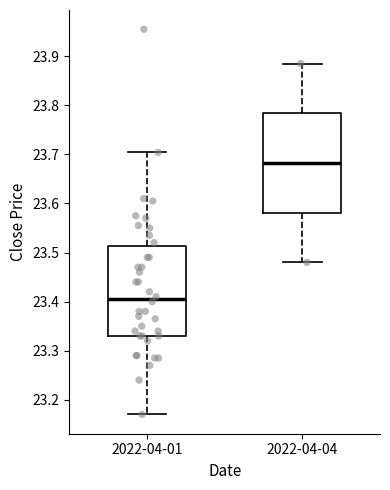

Which box has the highest median line?

2022-04-04